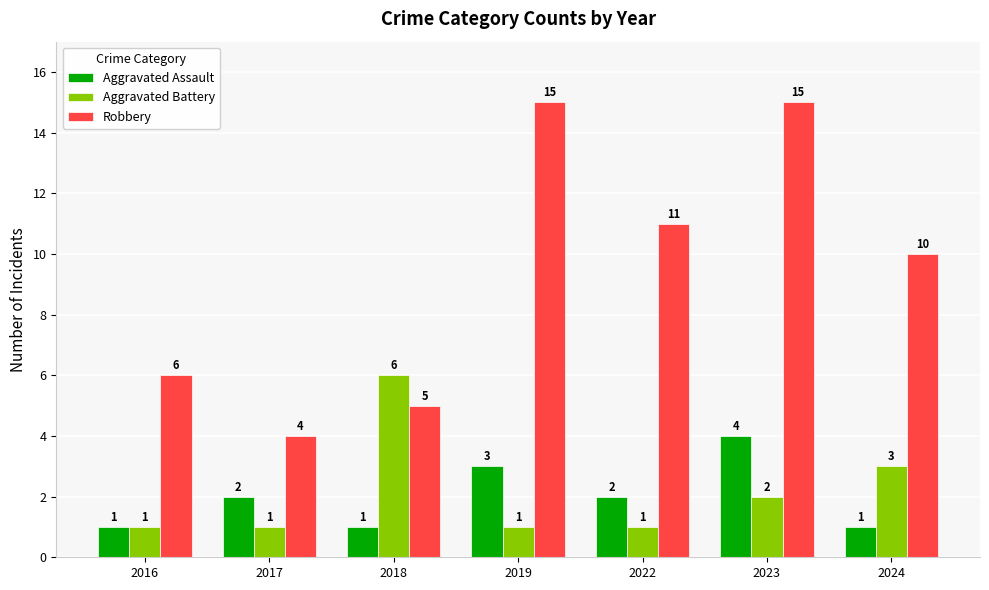

What is the difference between the Aggravated Battery values at 2022 and 2018?

5